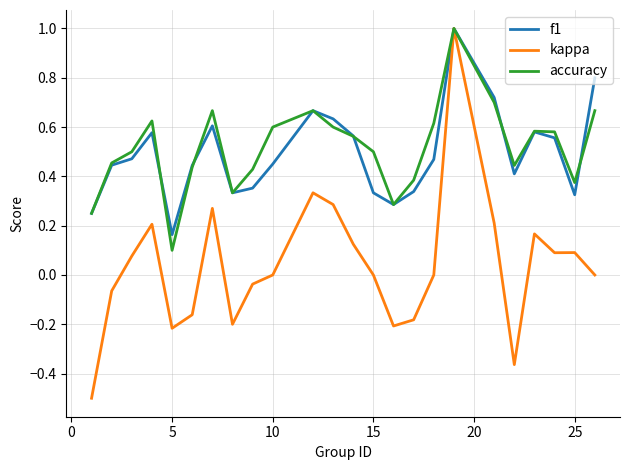

What is the maximum value shown in the chart?

1.0